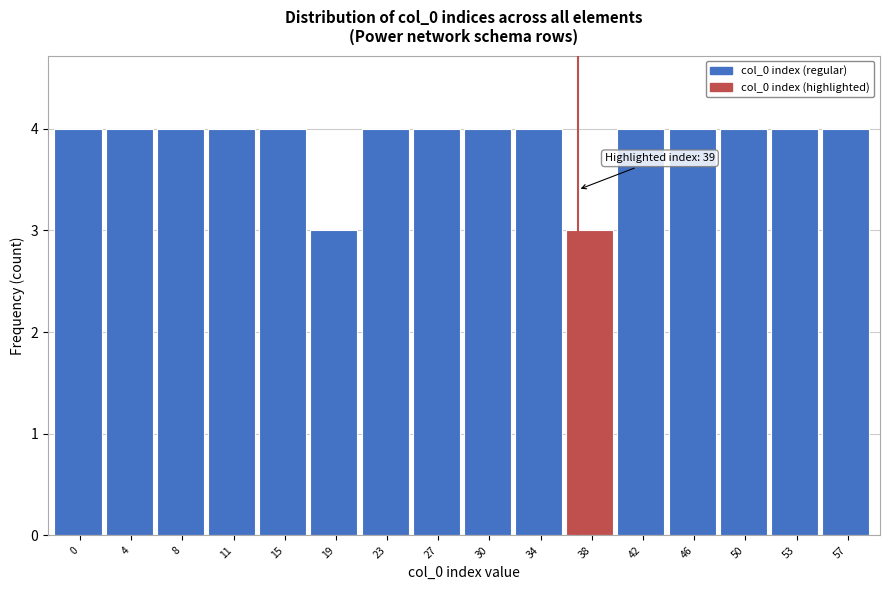

Reading left to right, list all the values displayed in this chart.

4	4	4	4	4	3	4	4	4	4	3	4	4	4	4	4